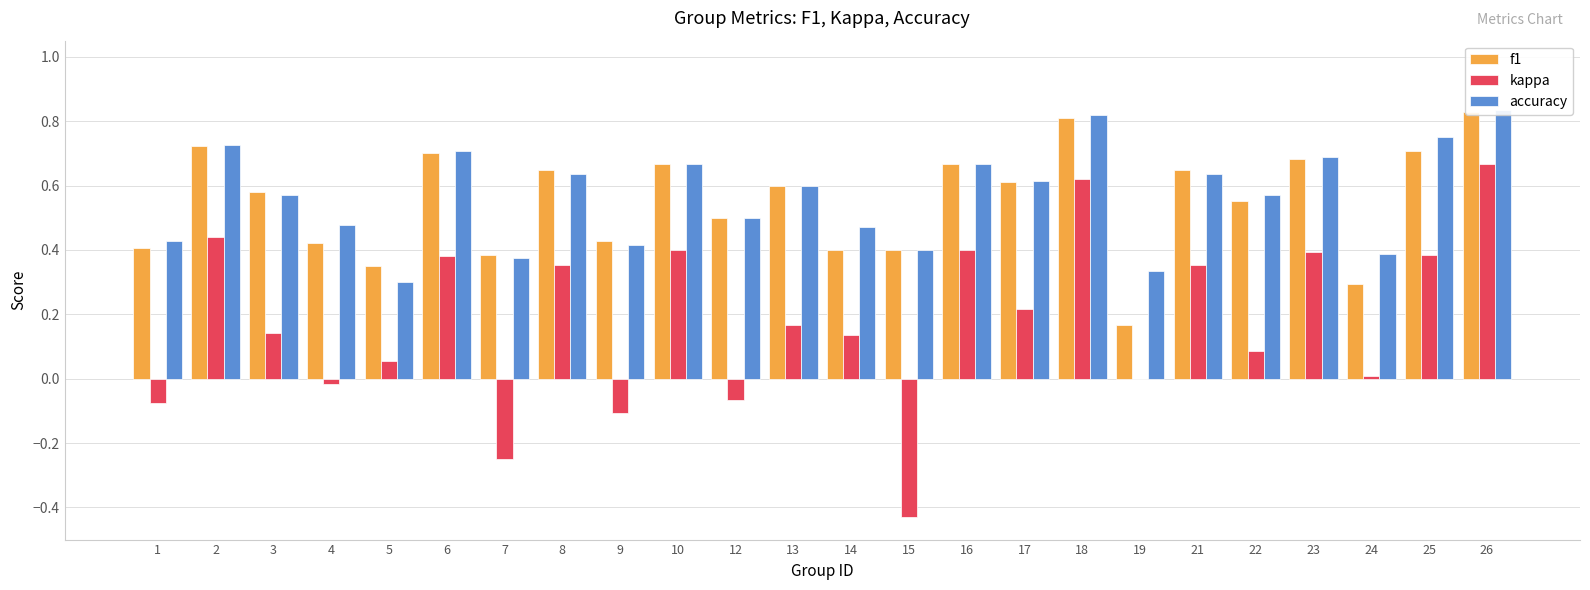

Rank the series at 3 from lowest to highest value.

kappa, accuracy, f1